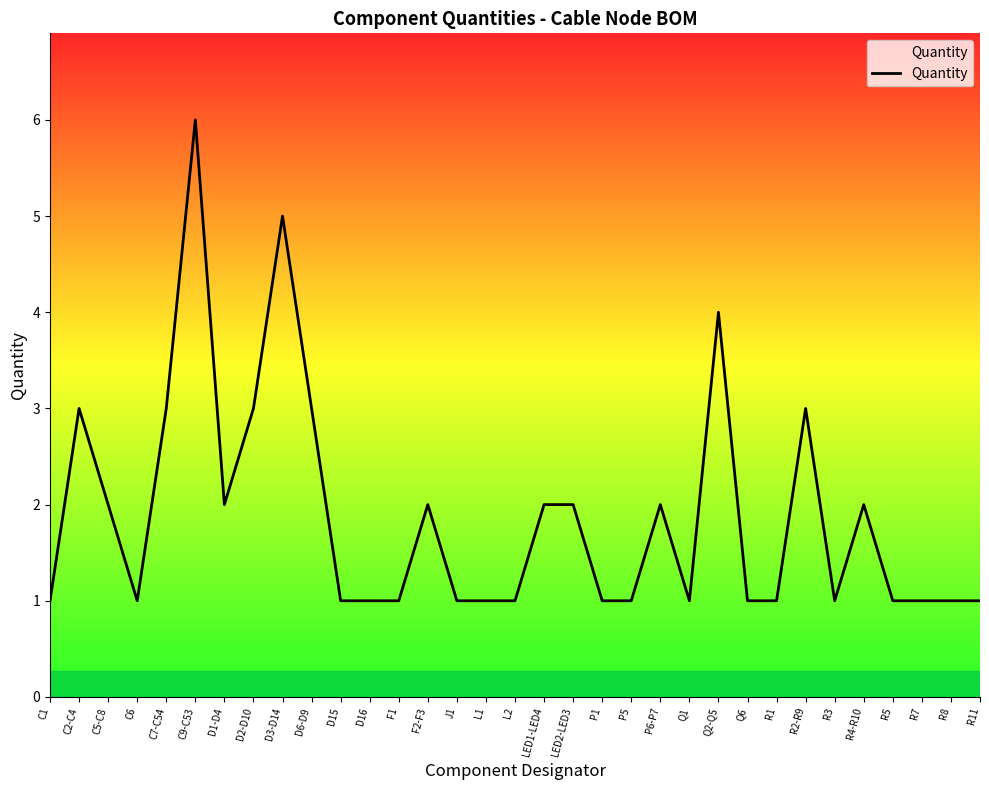

Is this an area chart (filled region under the line)?

No